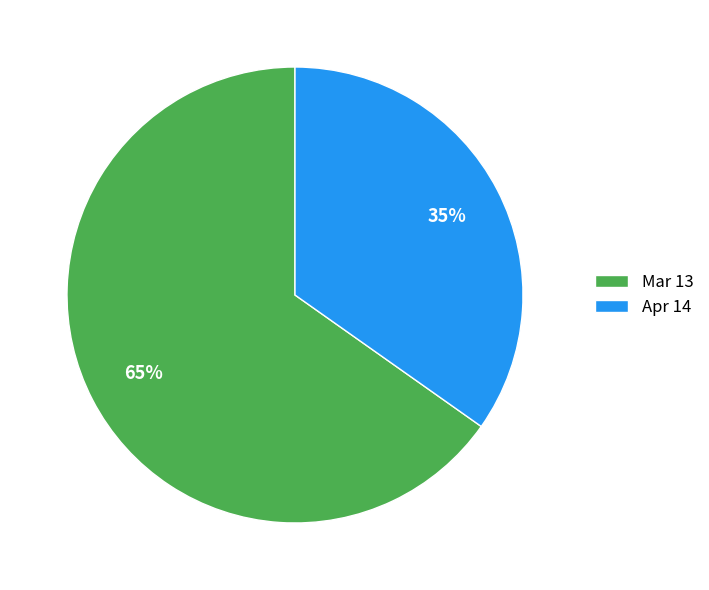

To the nearest percent, what is the average slice percentage?

50%